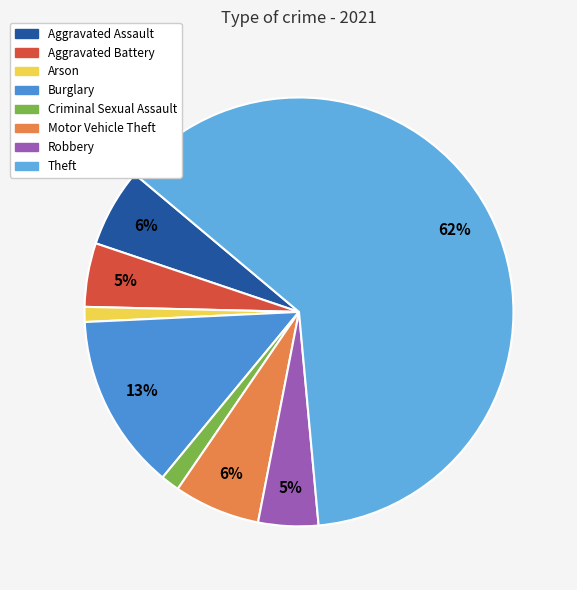

Approximately how many times larger is the value at Aggravated Assault compared to Motor Vehicle Theft?

0.9